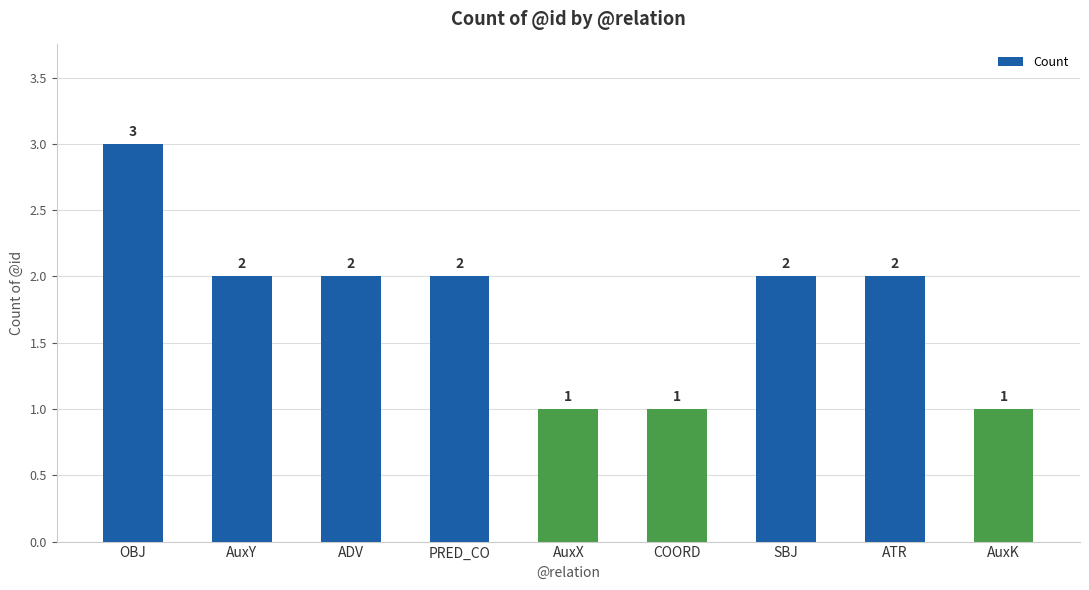

Reading left to right, extract all data points from this chart.

OBJ=3	AuxY=2	ADV=2	PRED_CO=2	AuxX=1	COORD=1	SBJ=2	ATR=2	AuxK=1